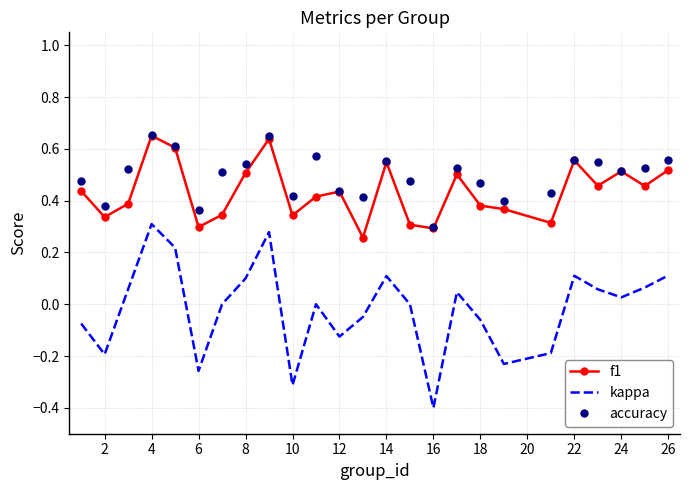

True or false: accuracy and kappa cross at least once.

False